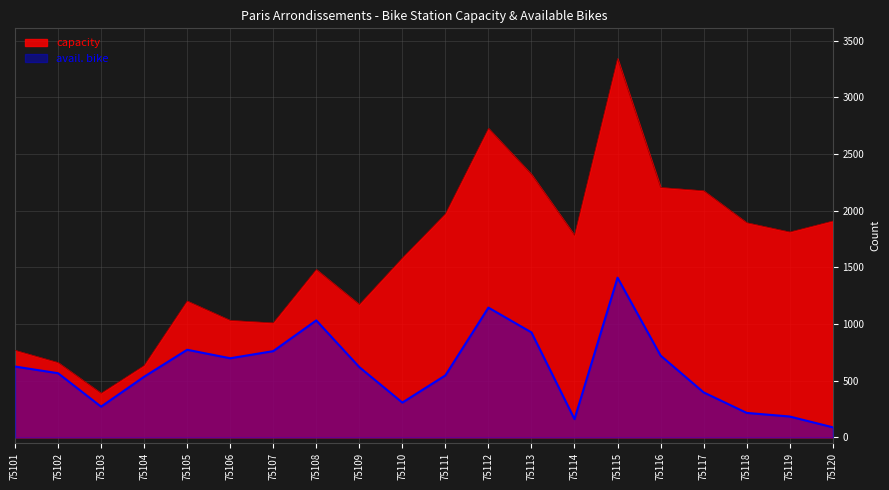

What is the approximate value of avail. bike at 75110, to the nearest 50?

300